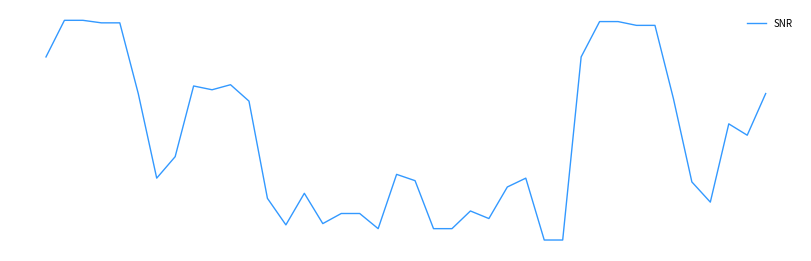

Does the chart display data point markers on the line(s)?

No